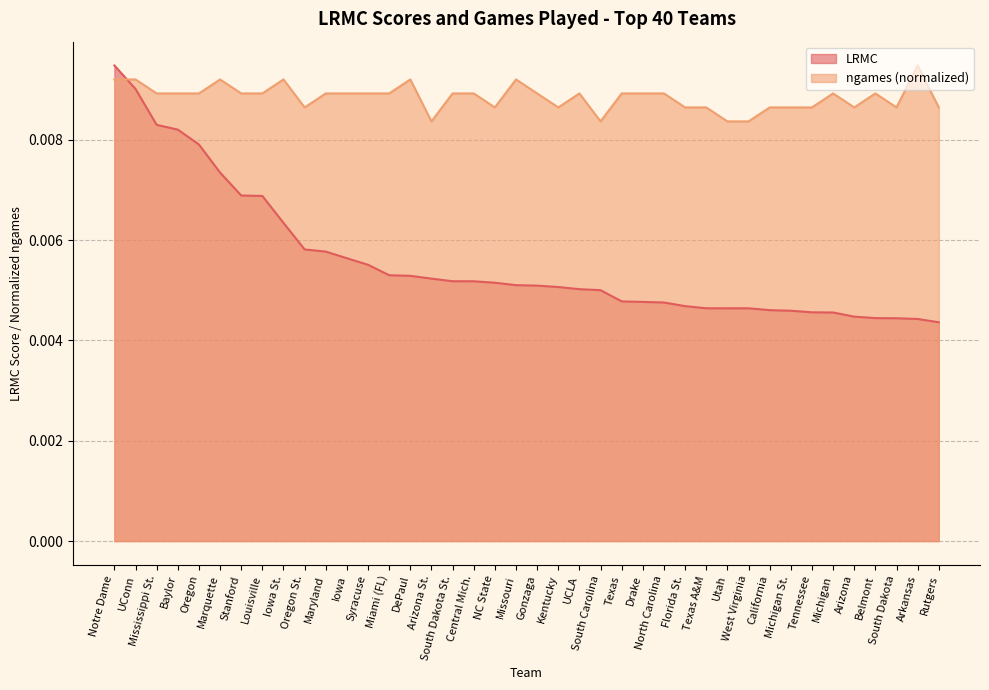

Is the value of LRMC at Tennessee greater than the value of ngames at Syracuse?

No